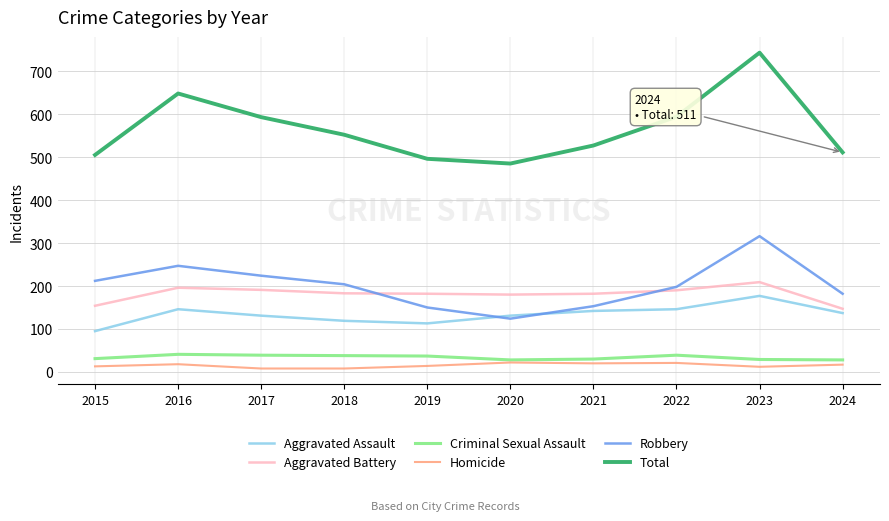

Read the Robbery value at 2022.

198